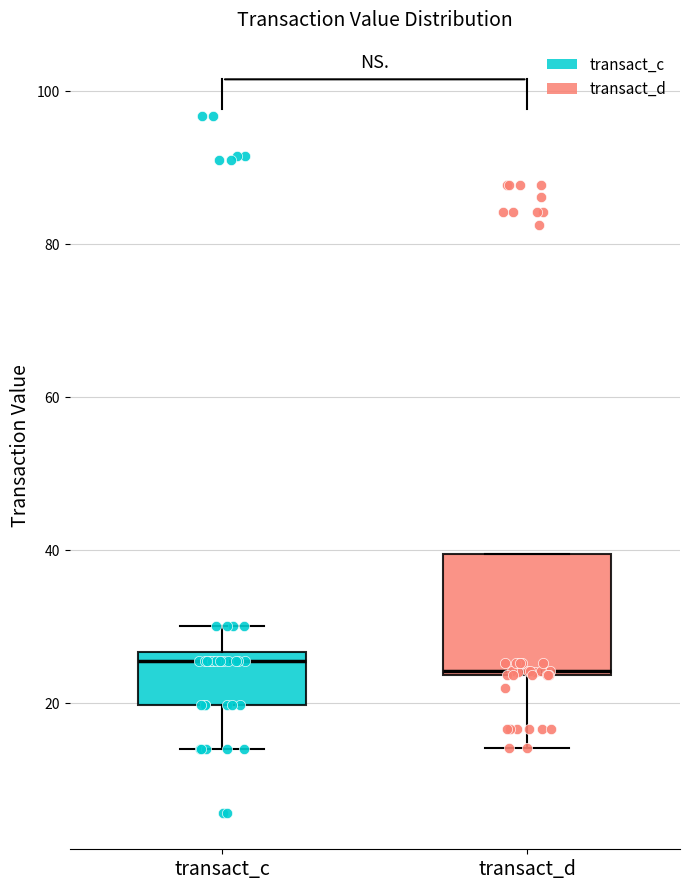

Where is the upper edge of the box for transact_c on the y-axis? The values are not printed on the chart, so give them approximately, as read against the axis.

26